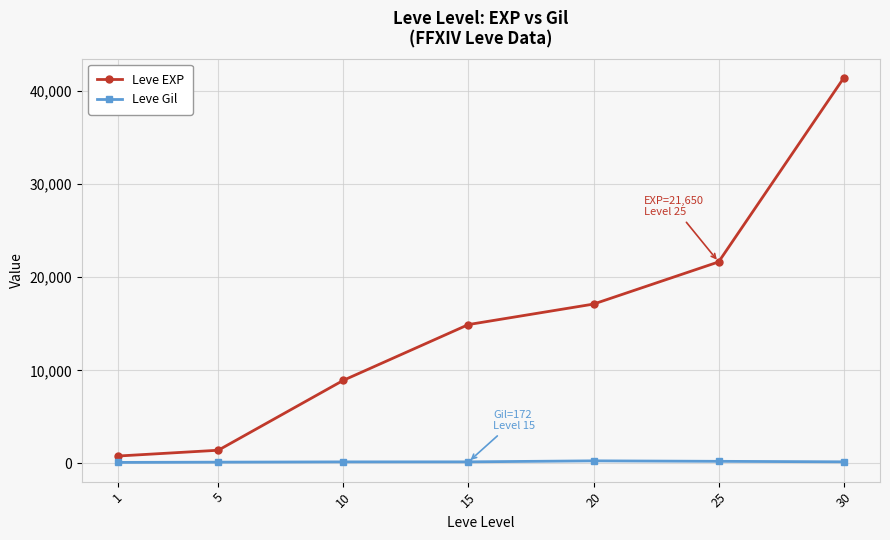

True or false: Leve EXP and Leve Gil cross at least once.

False